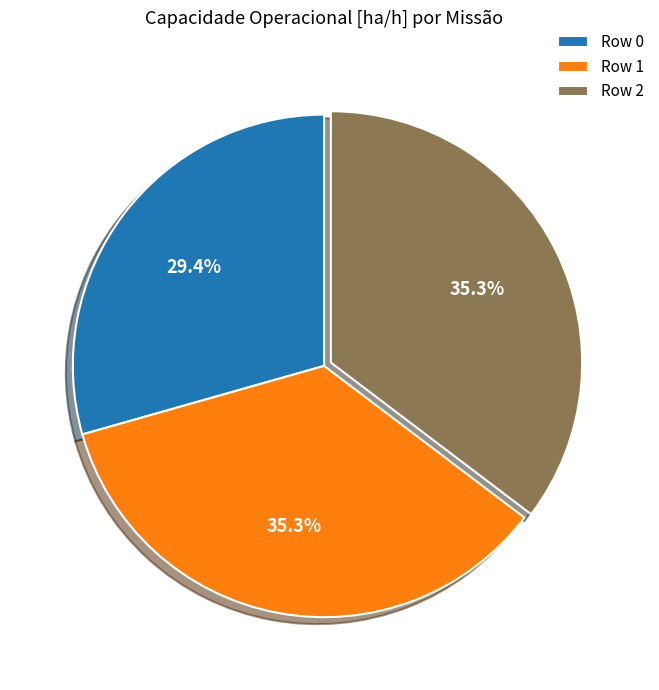

Is there a majority slice in this chart?

No